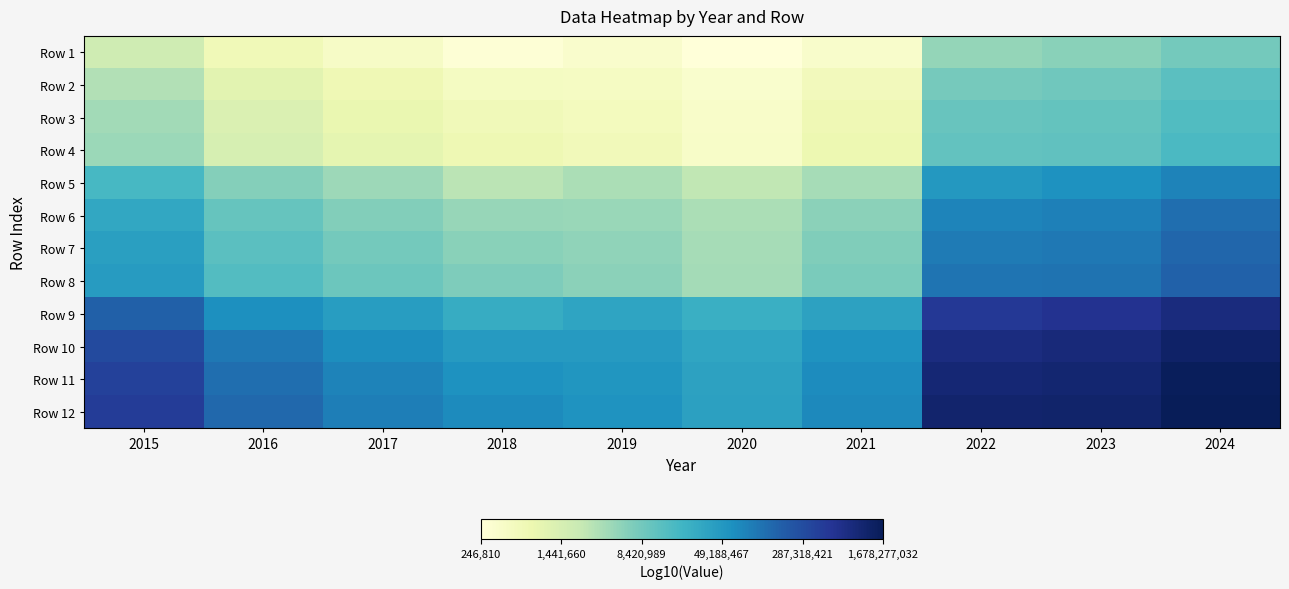

At 2022, list the series in order from largest to smallest.

Row 12, Row 11, Row 10, Row 9, Row 8, Row 7, Row 6, Row 5, Row 4, Row 3, Row 2, Row 1